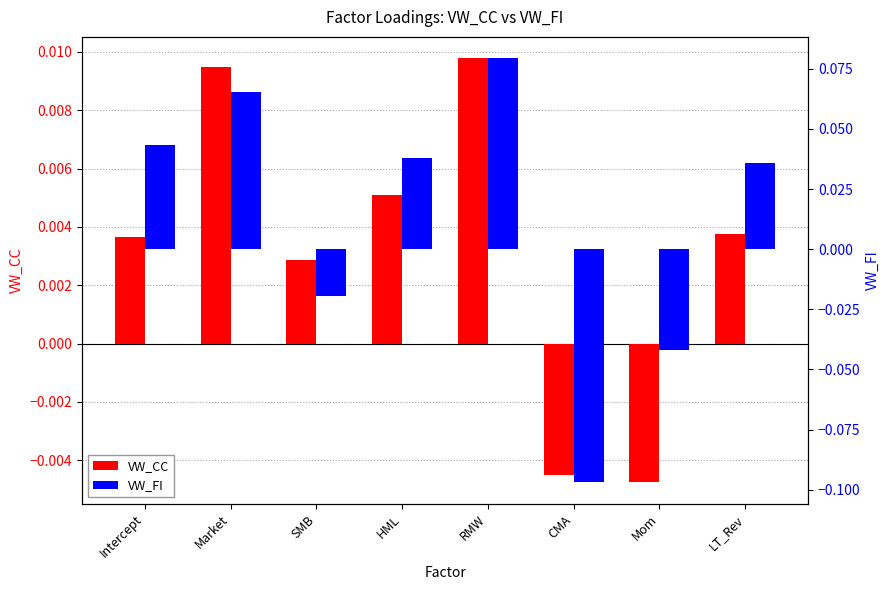

What are all the series names shown in the legend?

VW_CC, VW_FI